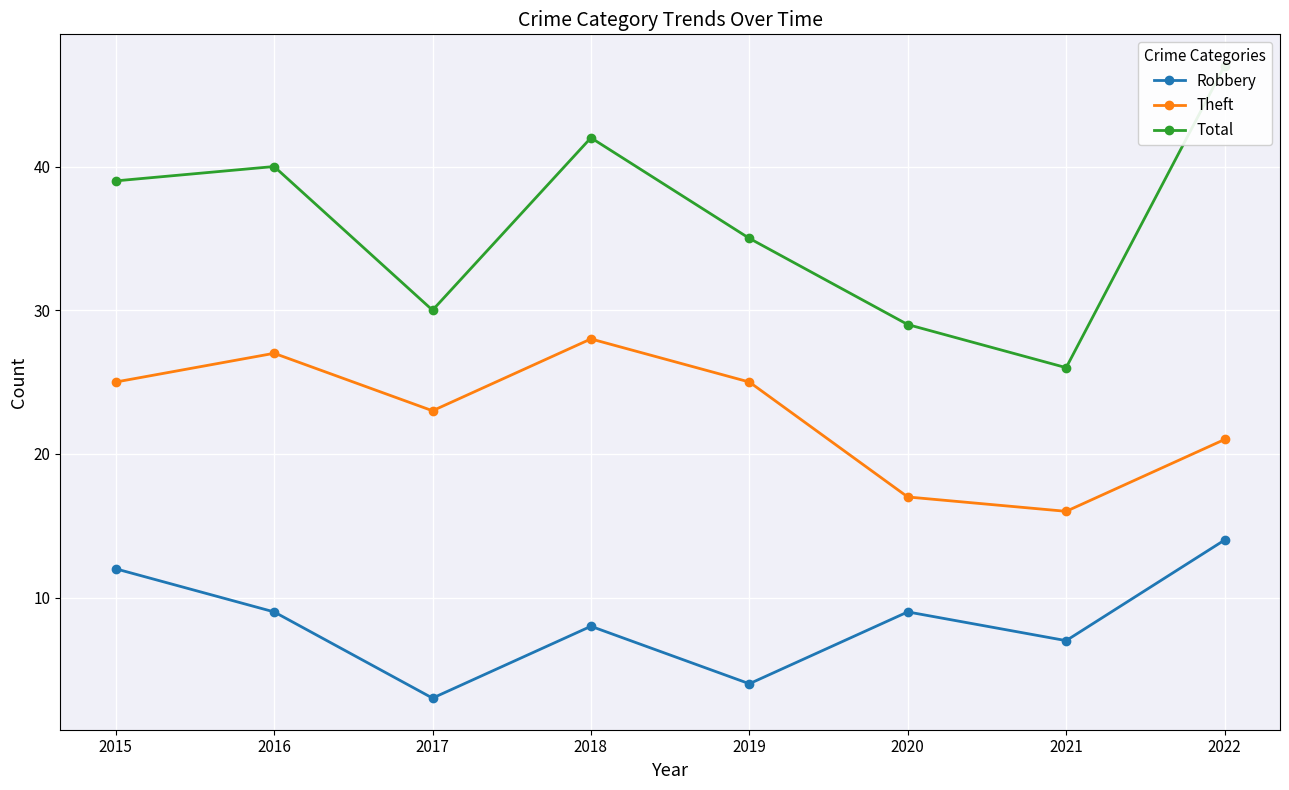

Read the Total value at 2021.

26